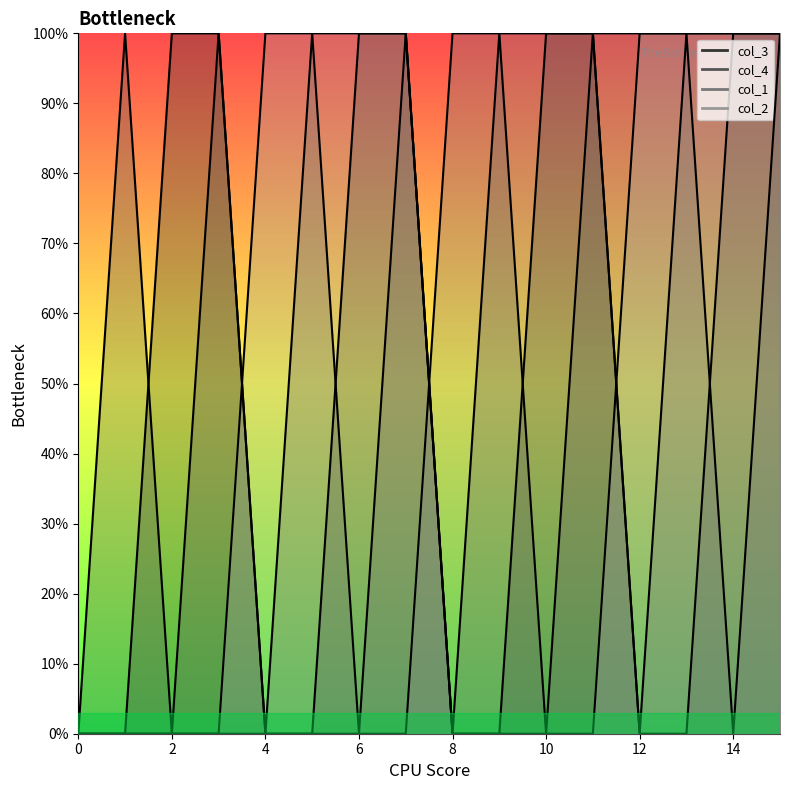

Where do col_4 and col_3 first cross each other?

1 and 2